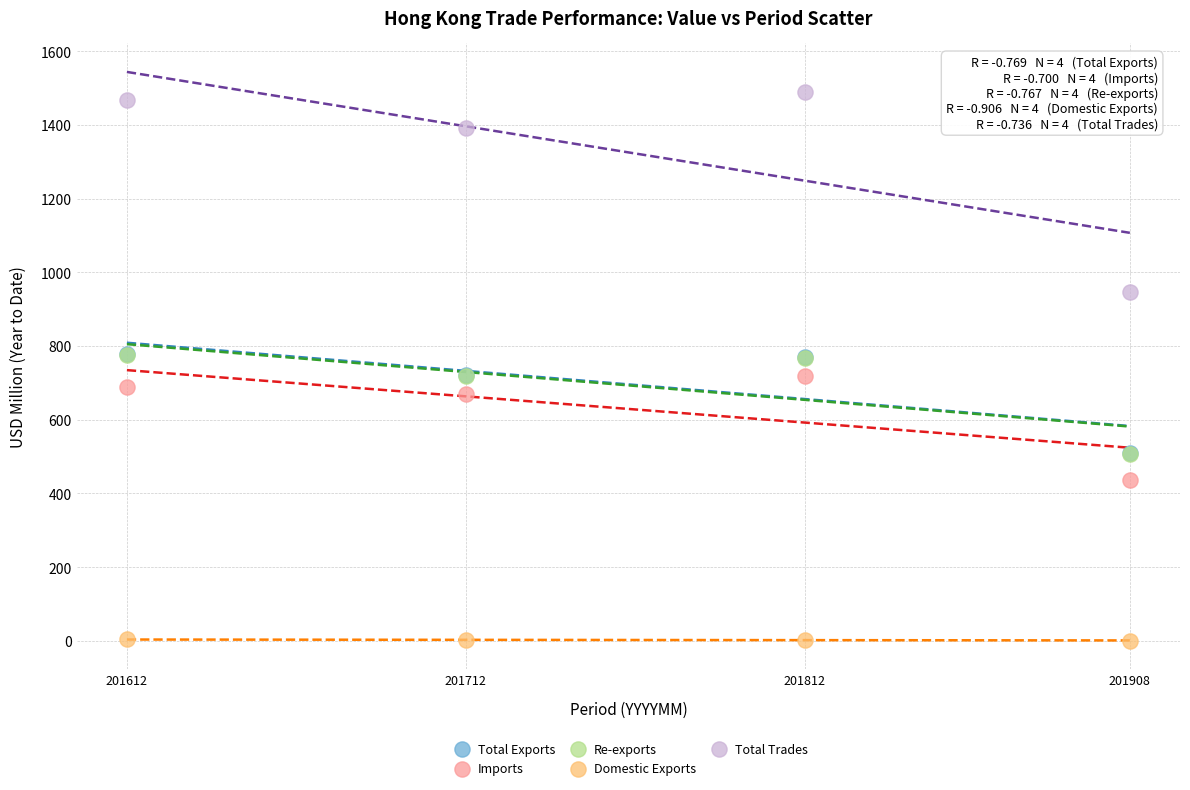

What are all the series names shown in the legend?

Total Exports, Imports, Re-exports, Domestic Exports, Total Trades